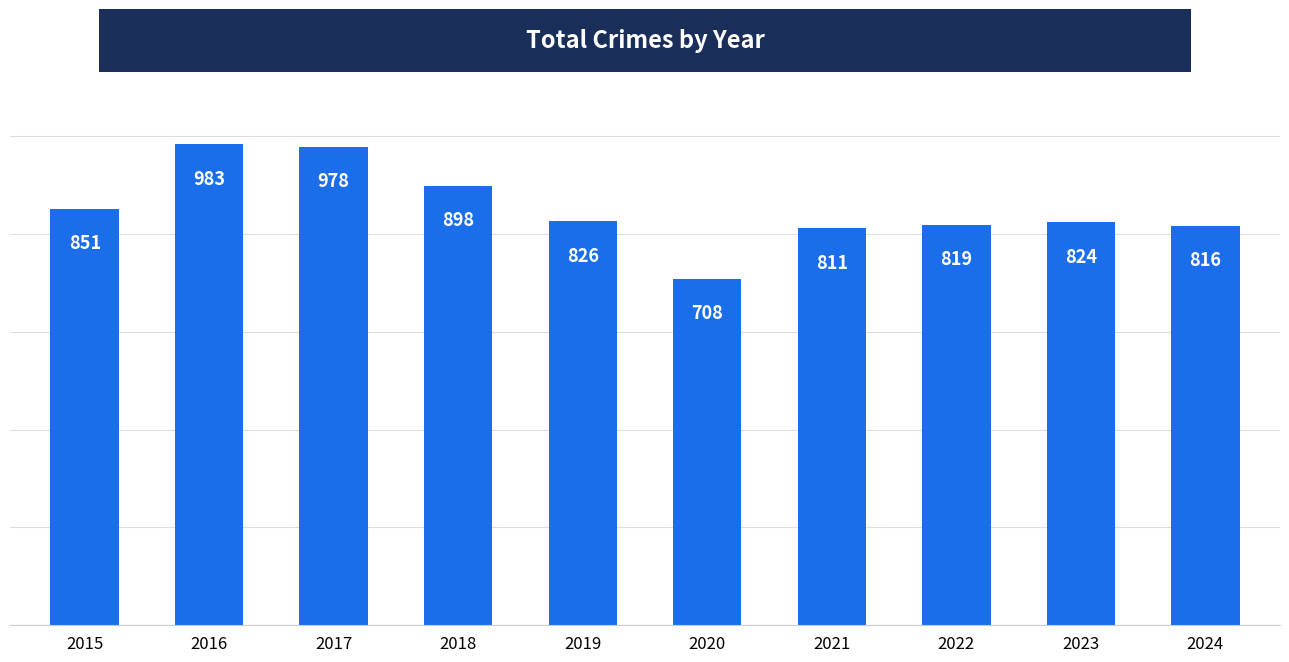

What is the difference between the maximum and minimum values?

275